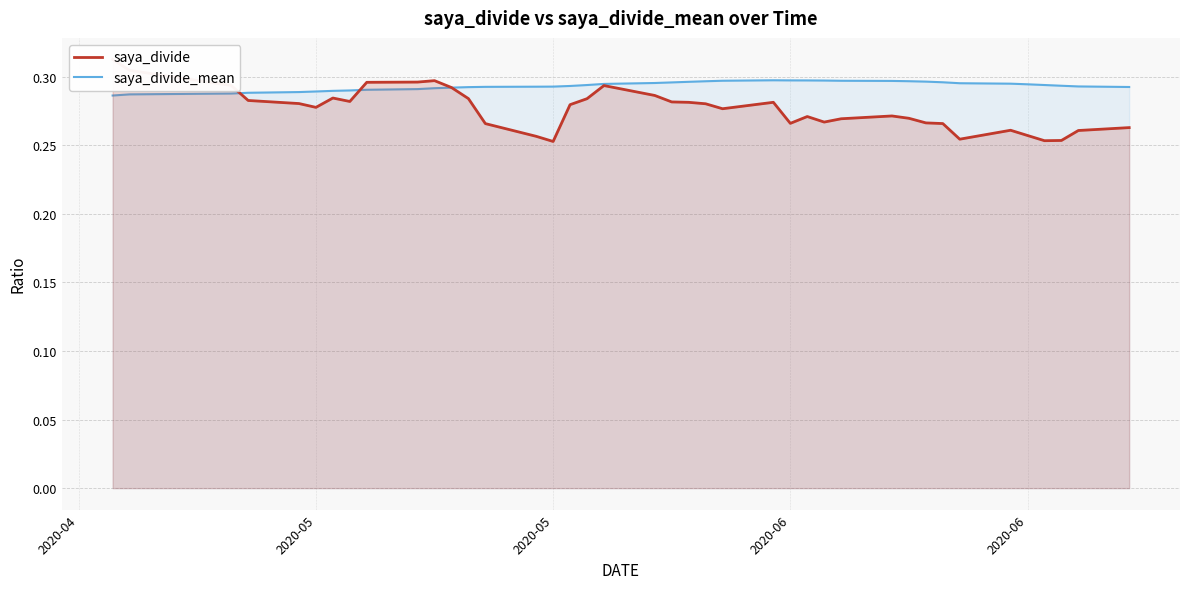

In saya_divide, how many points are lower than both neighbors (excluding endpoints)?

8